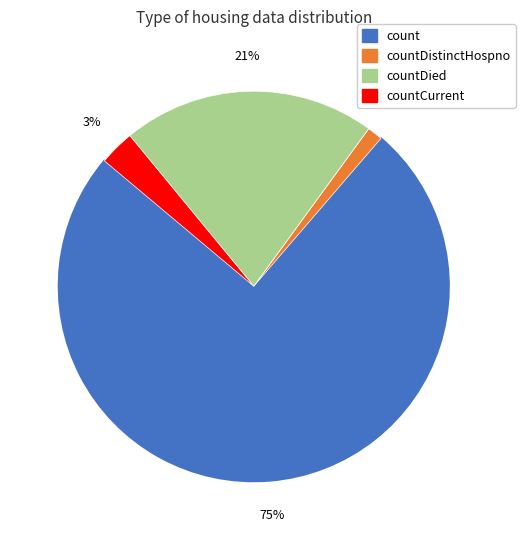

To the nearest percent, what is the difference between the largest and smallest slice percentages?

74%